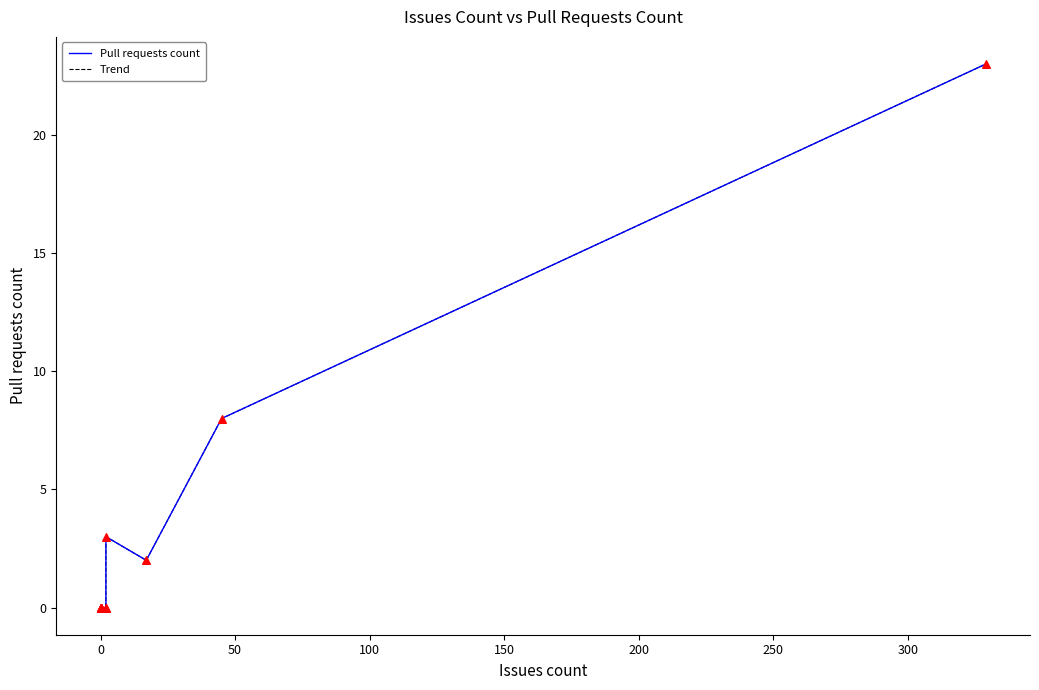

Which series contains the highest Y value?

Pull requests count